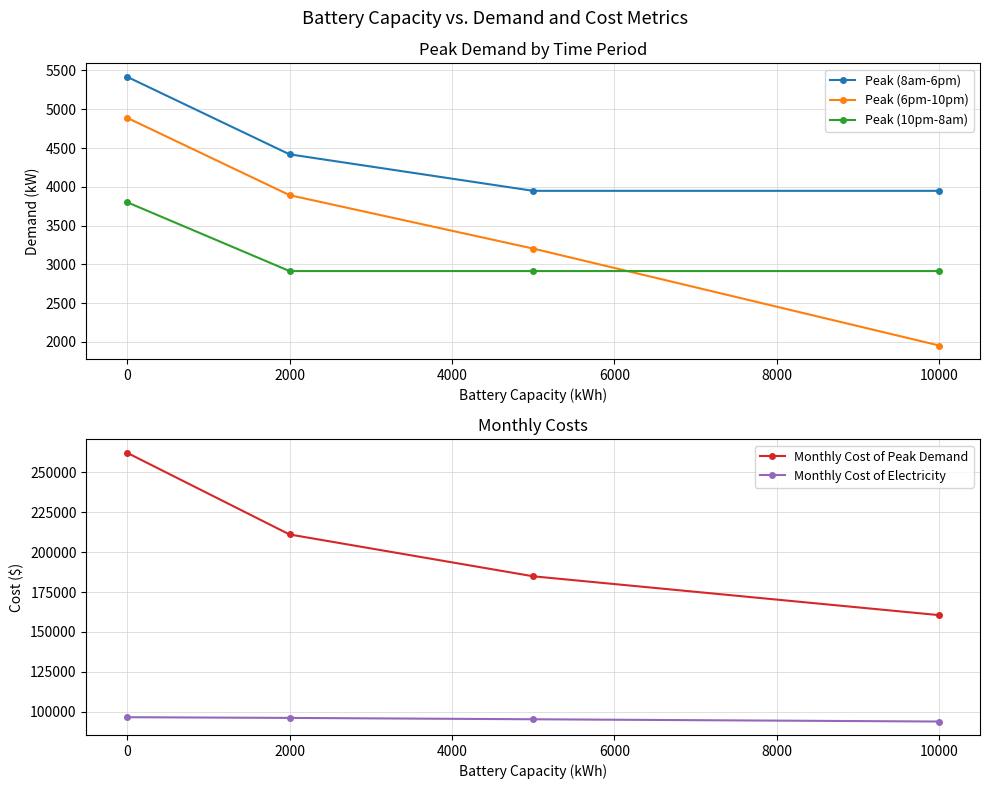

Is it true that Peak (8am-6pm) equals 3948.3 at 10000?

True